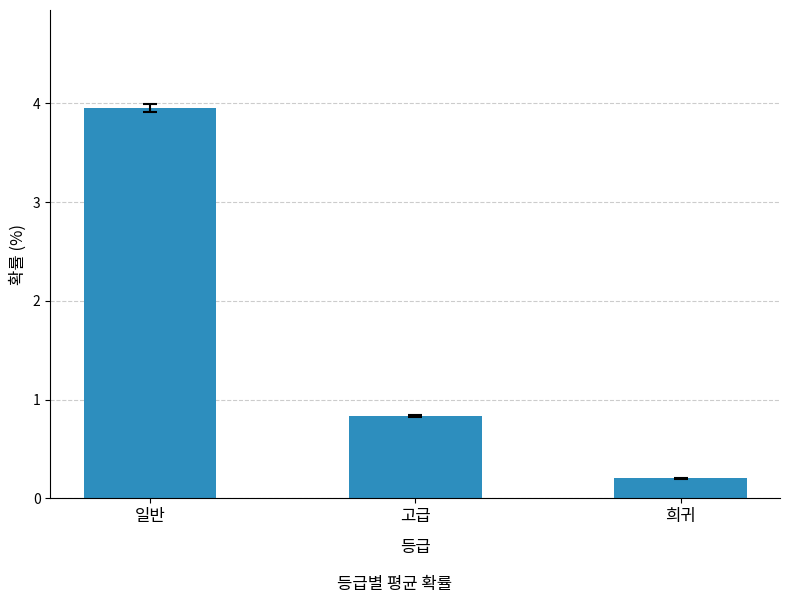

What is the smallest value displayed?

0.2